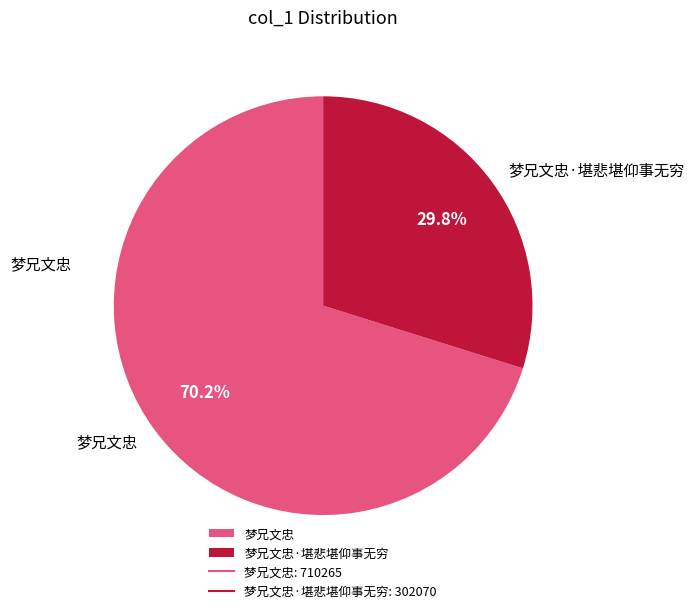

Which slice is the smallest?

梦兄文忠·堪悲堪仰事无穷